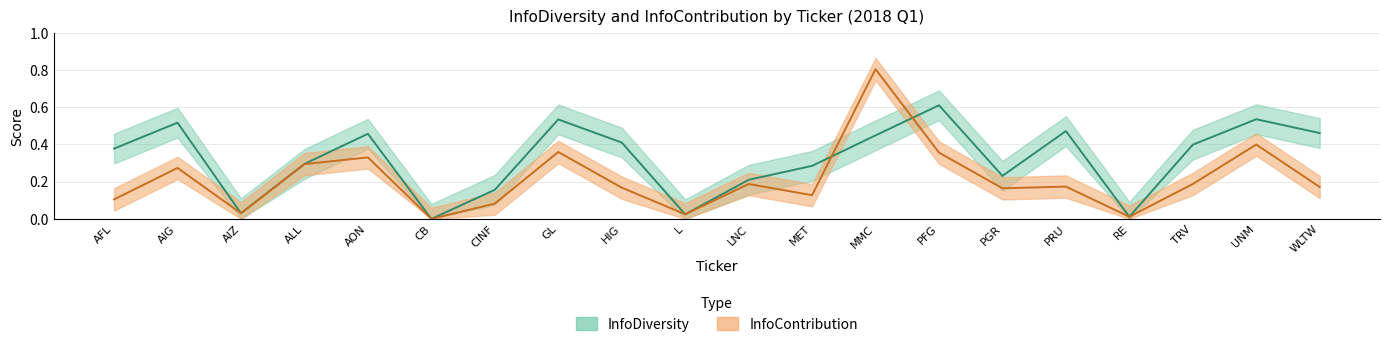

At which category does InfoContribution reach its first local valley?

AIZ